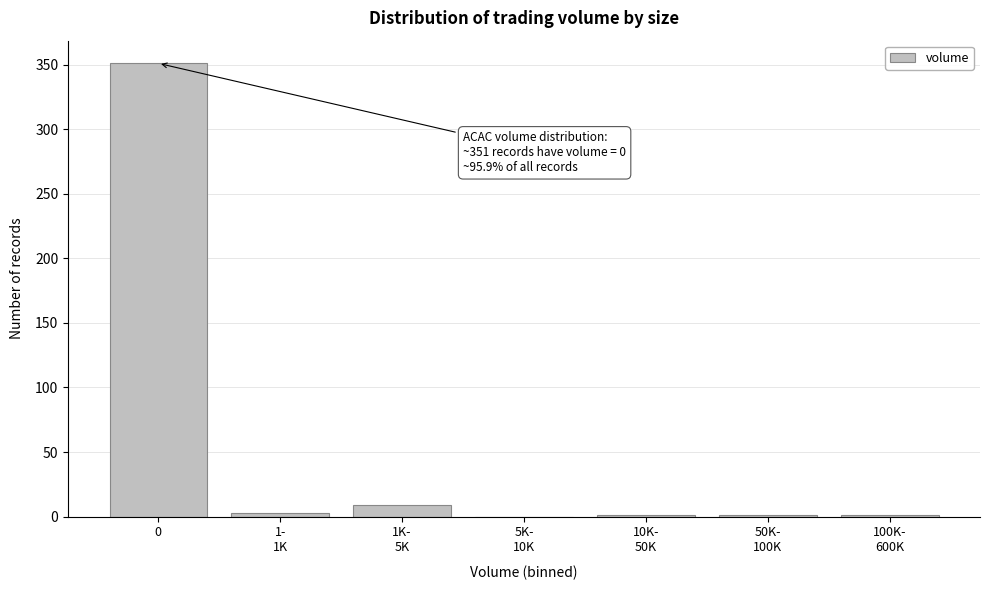

What is the sum of all values?

366